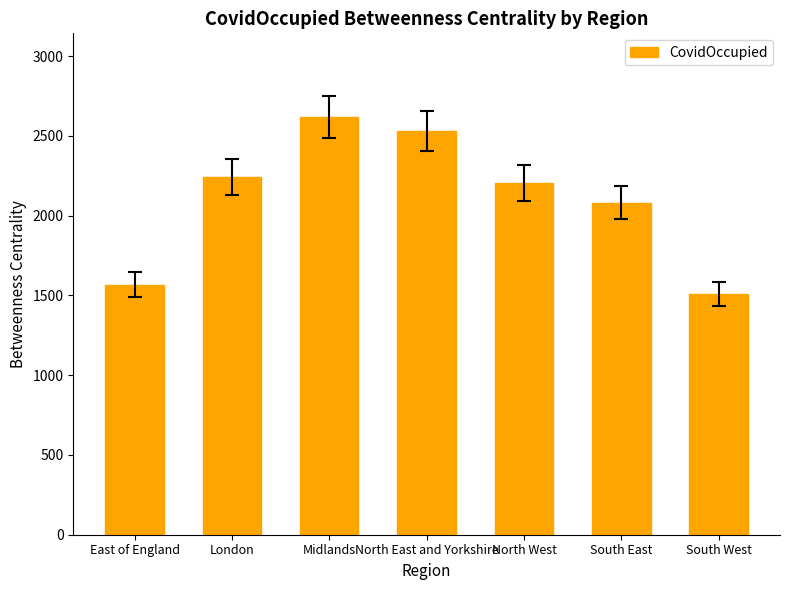

What position from the right is North West?

3